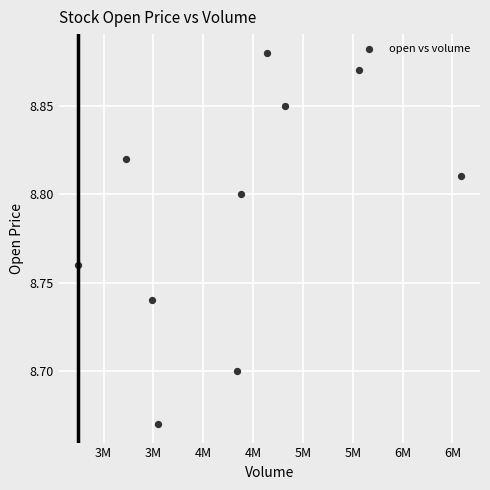

What is the average X value?

4333838.3